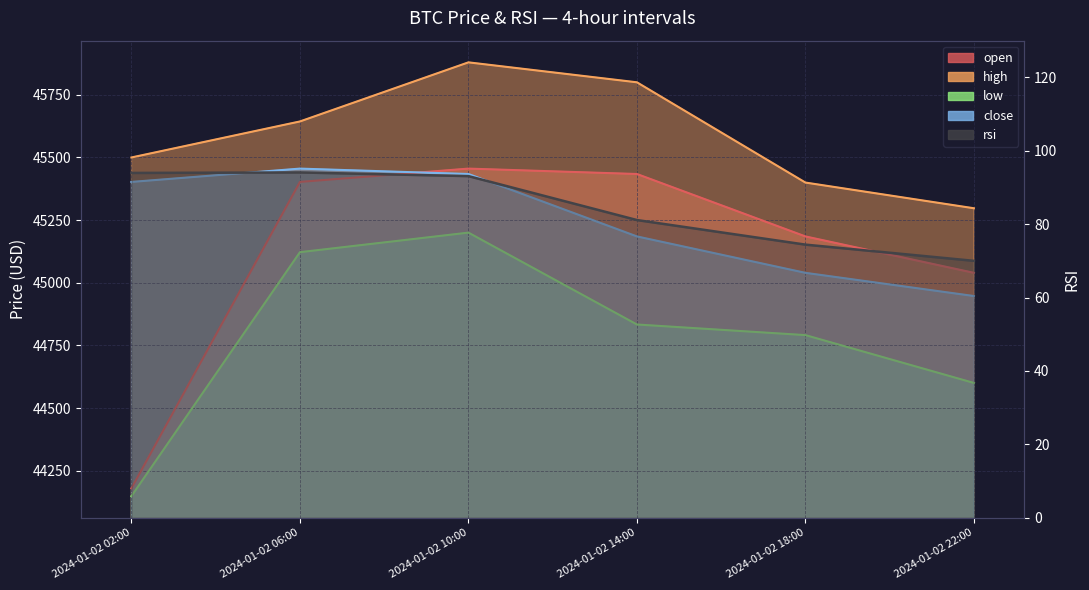

What is the sum of the close values at 2024-01-02 10:00 and 2024-01-02 18:00?

90473.5